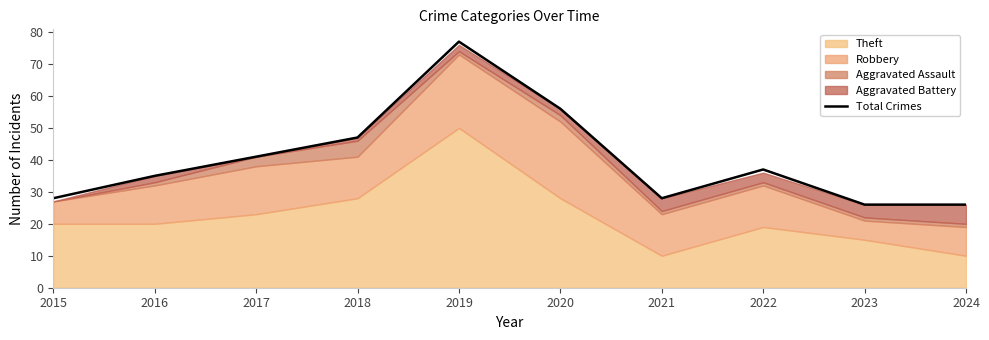

True or false: the data shows 41 at 2017.

True